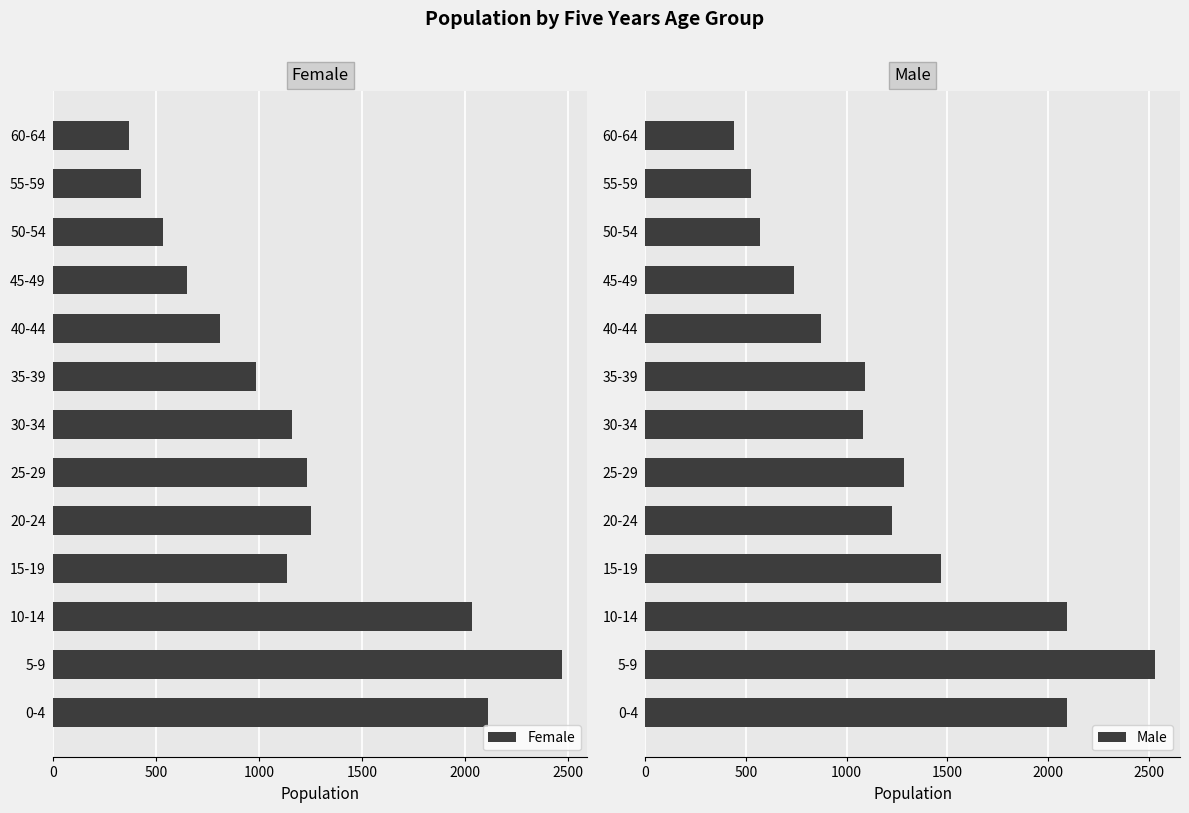

The value of Female at 35-39 is 1554. True or false?

False